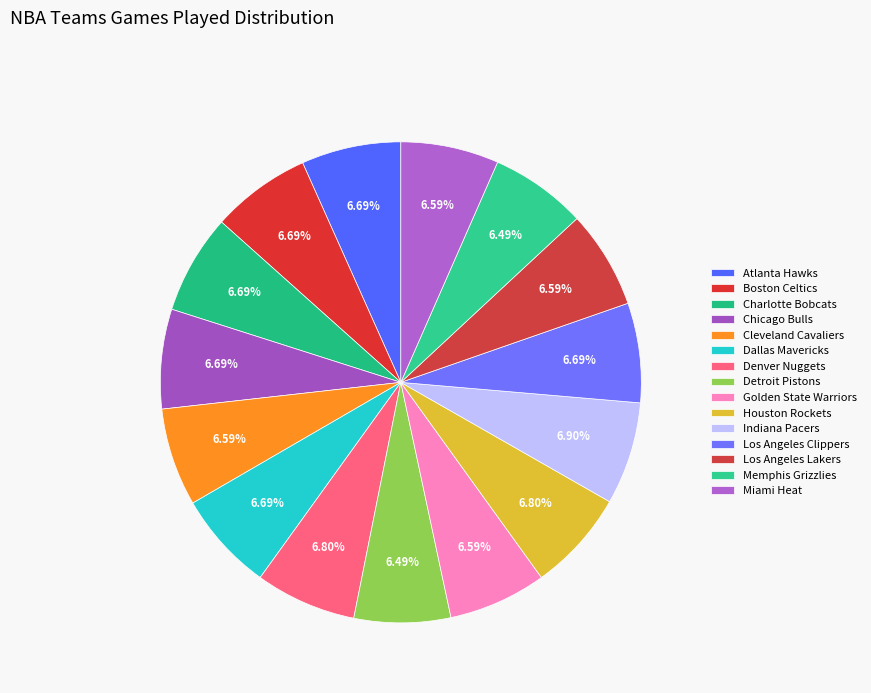

What is the ratio of the value at Los Angeles Lakers to the value at Houston Rockets?

1.0